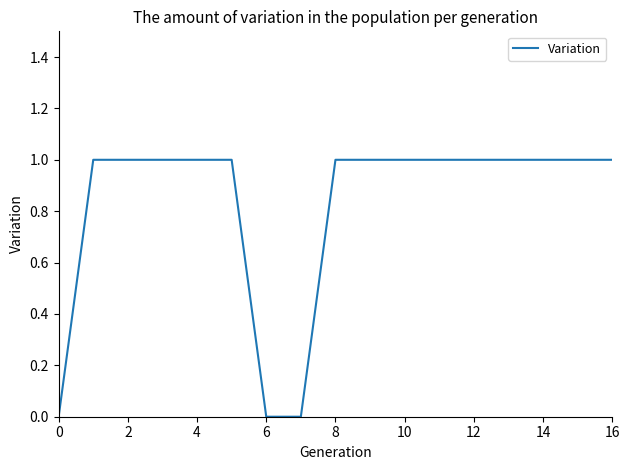

What is the difference between the maximum and minimum values?

1